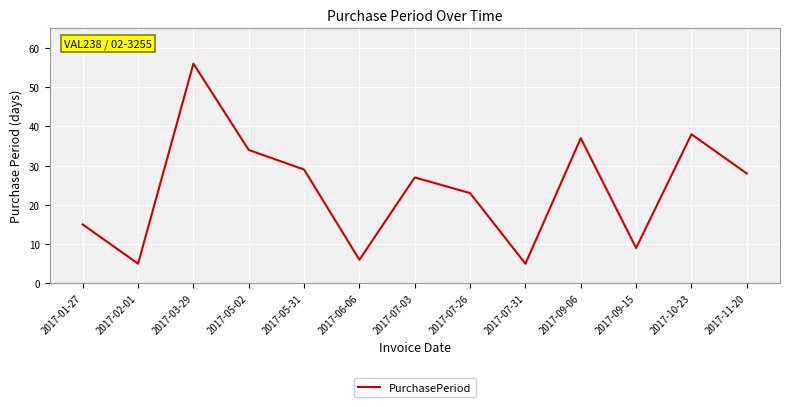

Which category has the highest value across all series?

2017-03-29